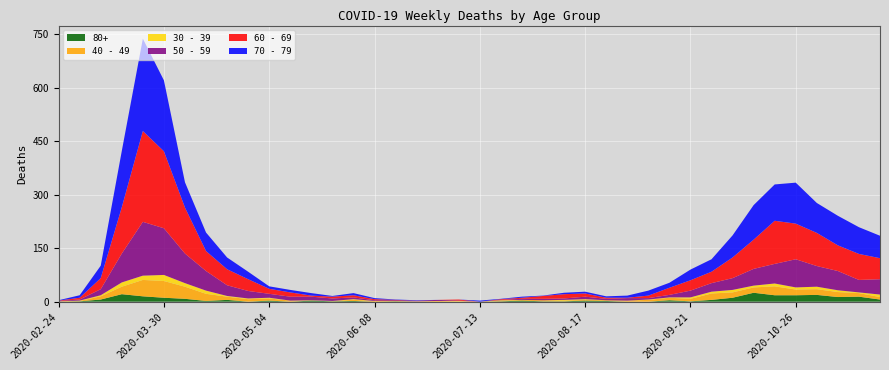

Reading left to right, what are all the values shown in this chart?

80+: 0	1	6	21	15	11	8	2	5	0	3	0	3	1	2	0	1	0	0	0	0	1	3	1	1	3	2	0	0	4	1	5	11	25	18	18	19	13	14	6
40 - 49: 1	1	9	21	46	47	34	20	9	7	6	3	0	1	3	2	1	1	2	1	0	1	2	3	2	2	2	3	5	7	7	18	15	15	25	16	16	14	10	7
30 - 39: 0	1	3	12	12	17	10	9	2	2	2	0	1	0	2	0	0	0	0	1	0	2	0	0	2	2	0	0	1	1	4	5	7	5	8	6	7	5	2	7
50 - 59: 1	3	17	81	151	131	83	55	30	21	11	11	10	7	5	2	2	2	3	1	0	1	3	4	4	7	4	7	4	7	19	24	33	47	55	79	58	54	35	43
60 - 69: 1	5	31	130	255	216	129	56	45	33	14	12	3	5	6	3	1	0	0	3	0	2	3	8	12	9	3	1	7	20	29	32	58	82	121	100	93	72	73	59
70 - 79: 1	7	35	158	259	199	71	52	33	21	7	7	7	2	6	3	1	1	0	0	3	1	3	1	4	5	4	6	14	14	30	35	62	97	102	115	84	83	75	63